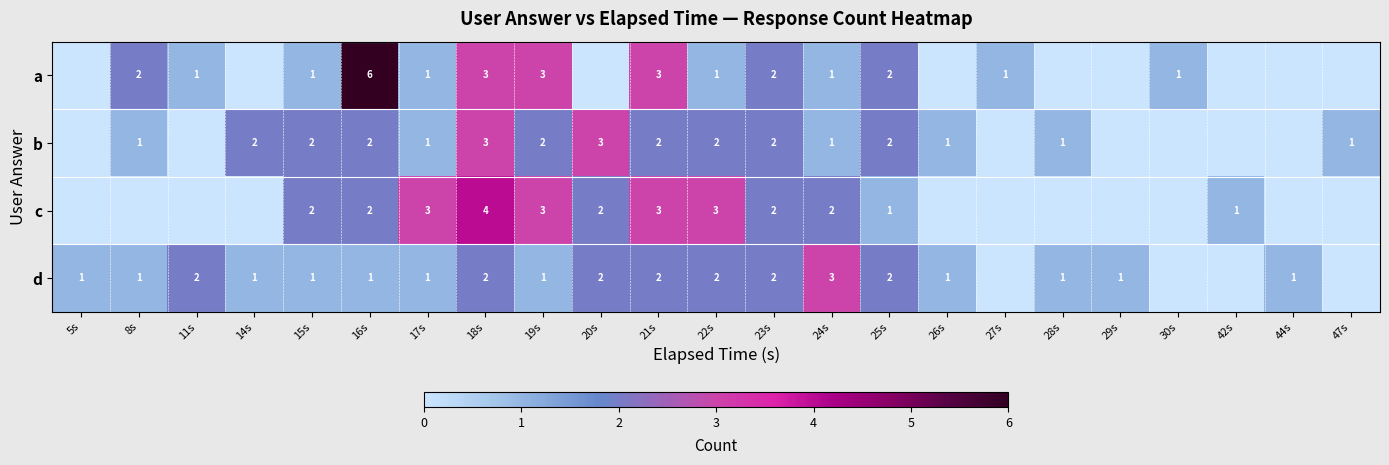

The value of d at 24s is 4. True or false?

False